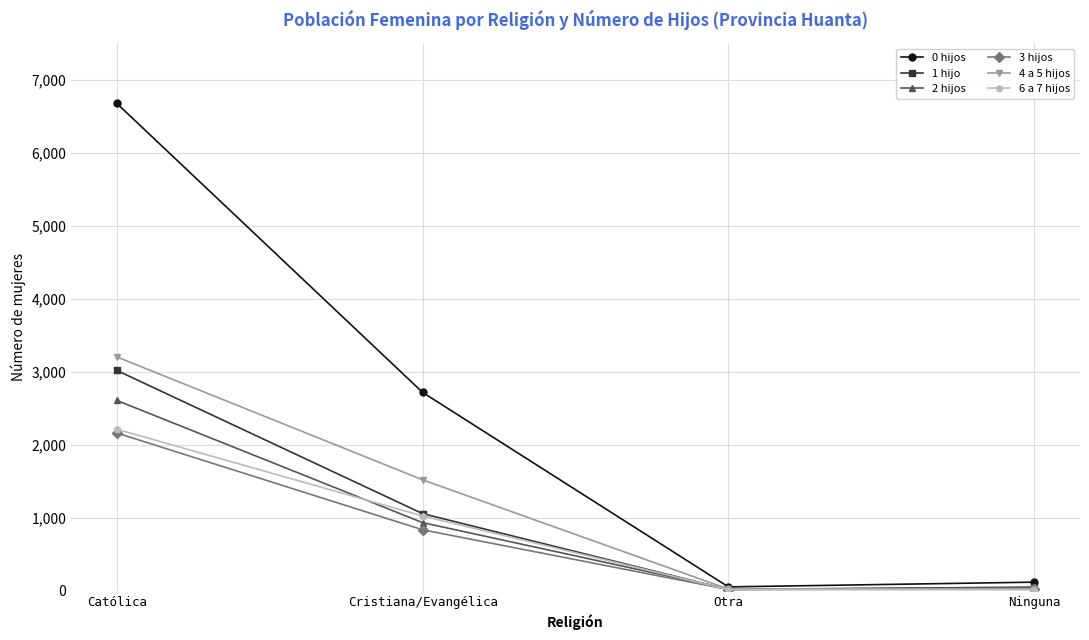

What is the average value of the 2 hijos series?

899